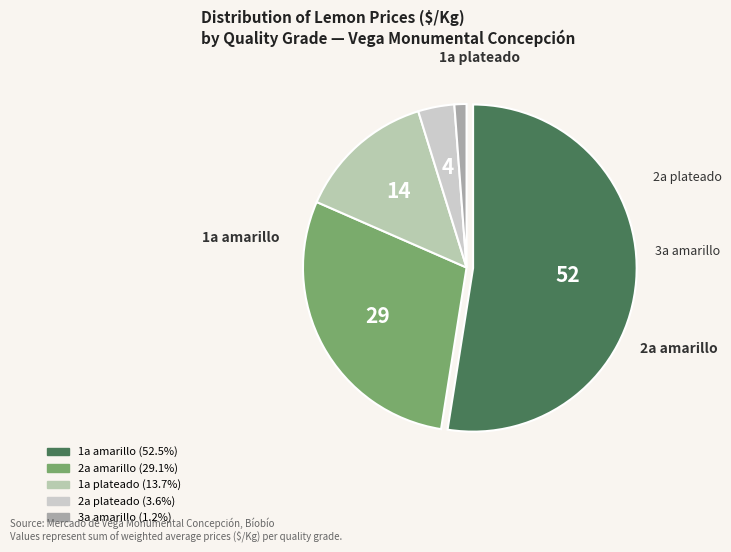

Which category has the biggest portion of the pie?

1a amarillo